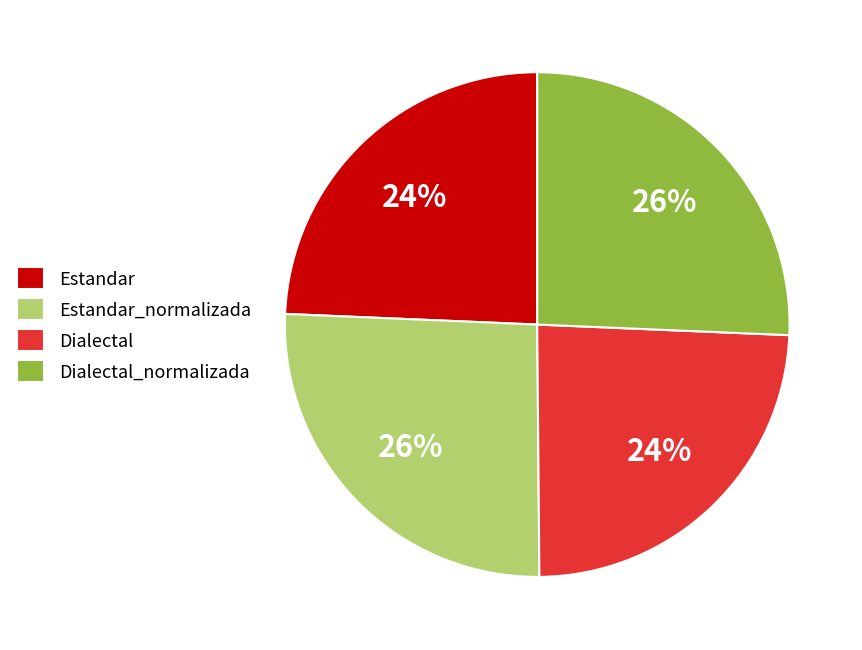

Is it true that Dialectal is 10% of the pie?

False